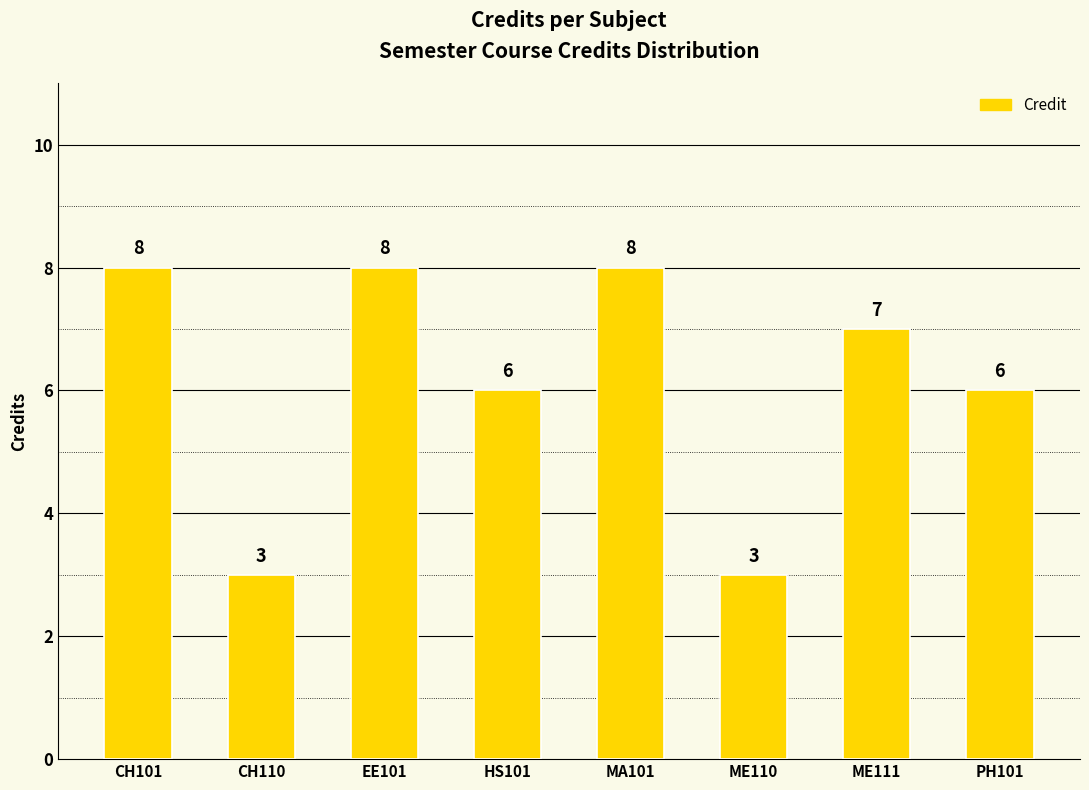

What is the maximum value shown in the chart?

8